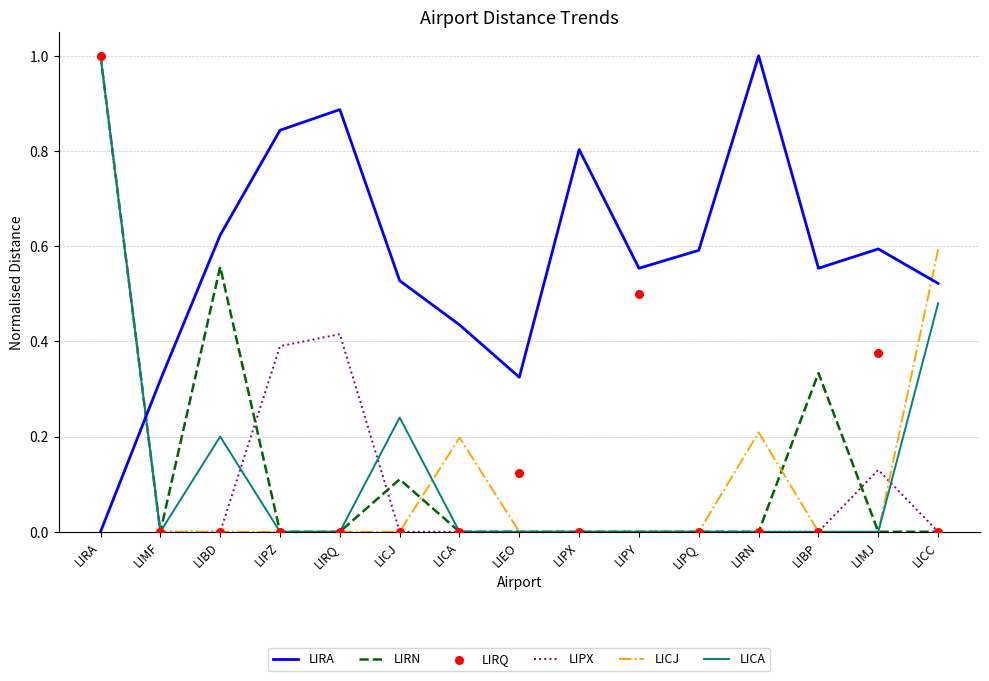

Which series has the largest Y range (max minus min)?

LIRA